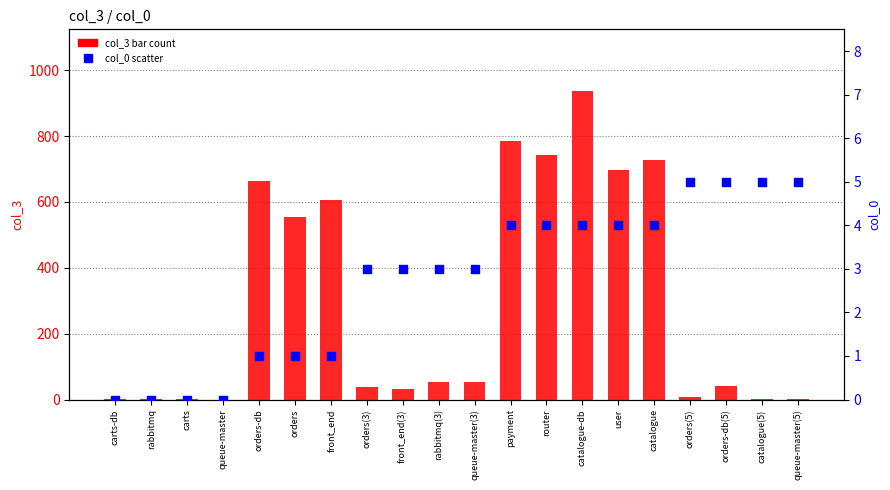

Which series contains the highest Y value?

col_3 (bar count)